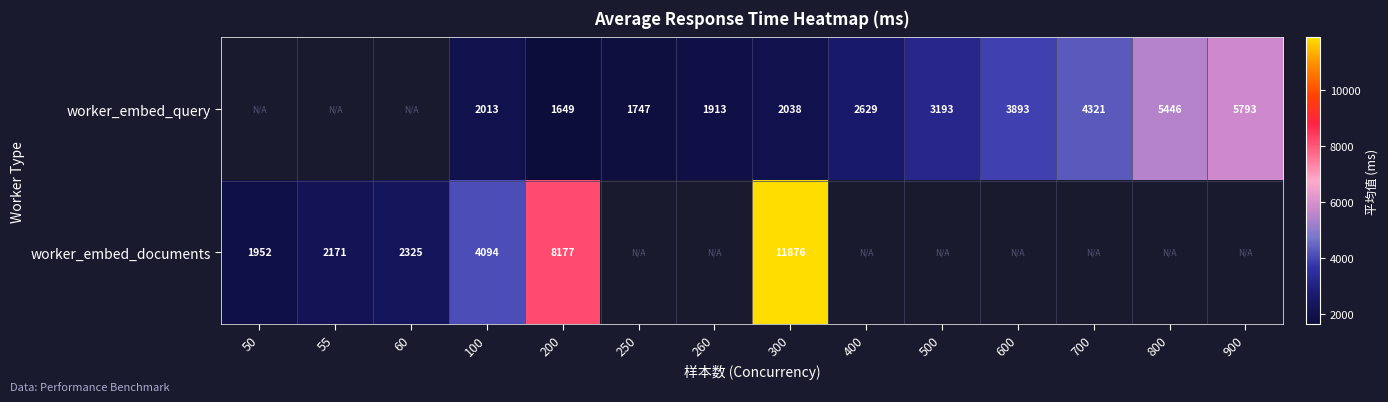

Between 600 and 100, which is larger?

600